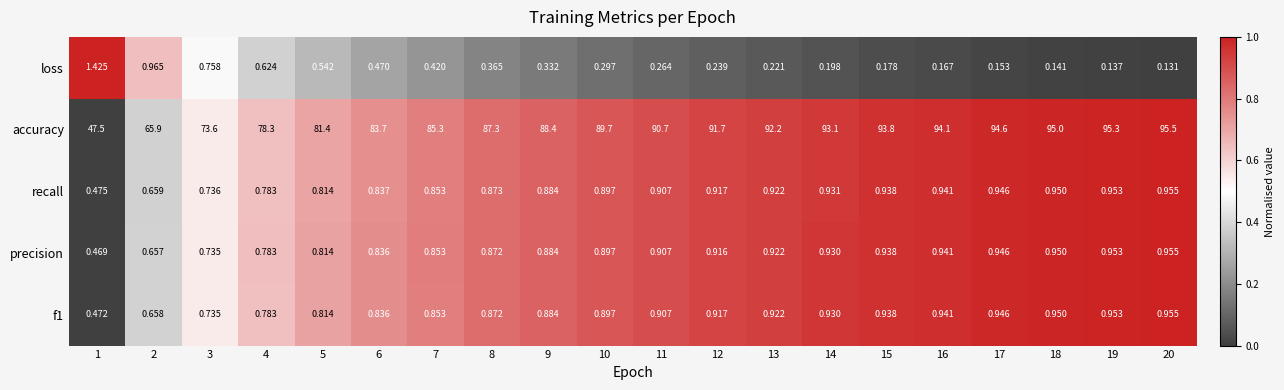

Which series has the largest total across all categories?

accuracy